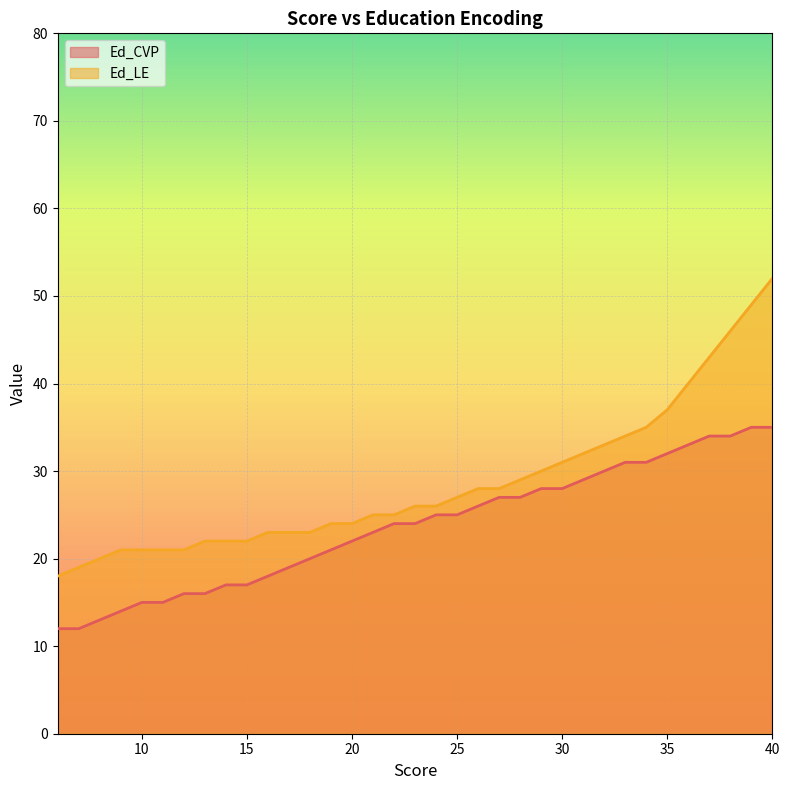

Which series has the largest total across all categories?

Ed_LE